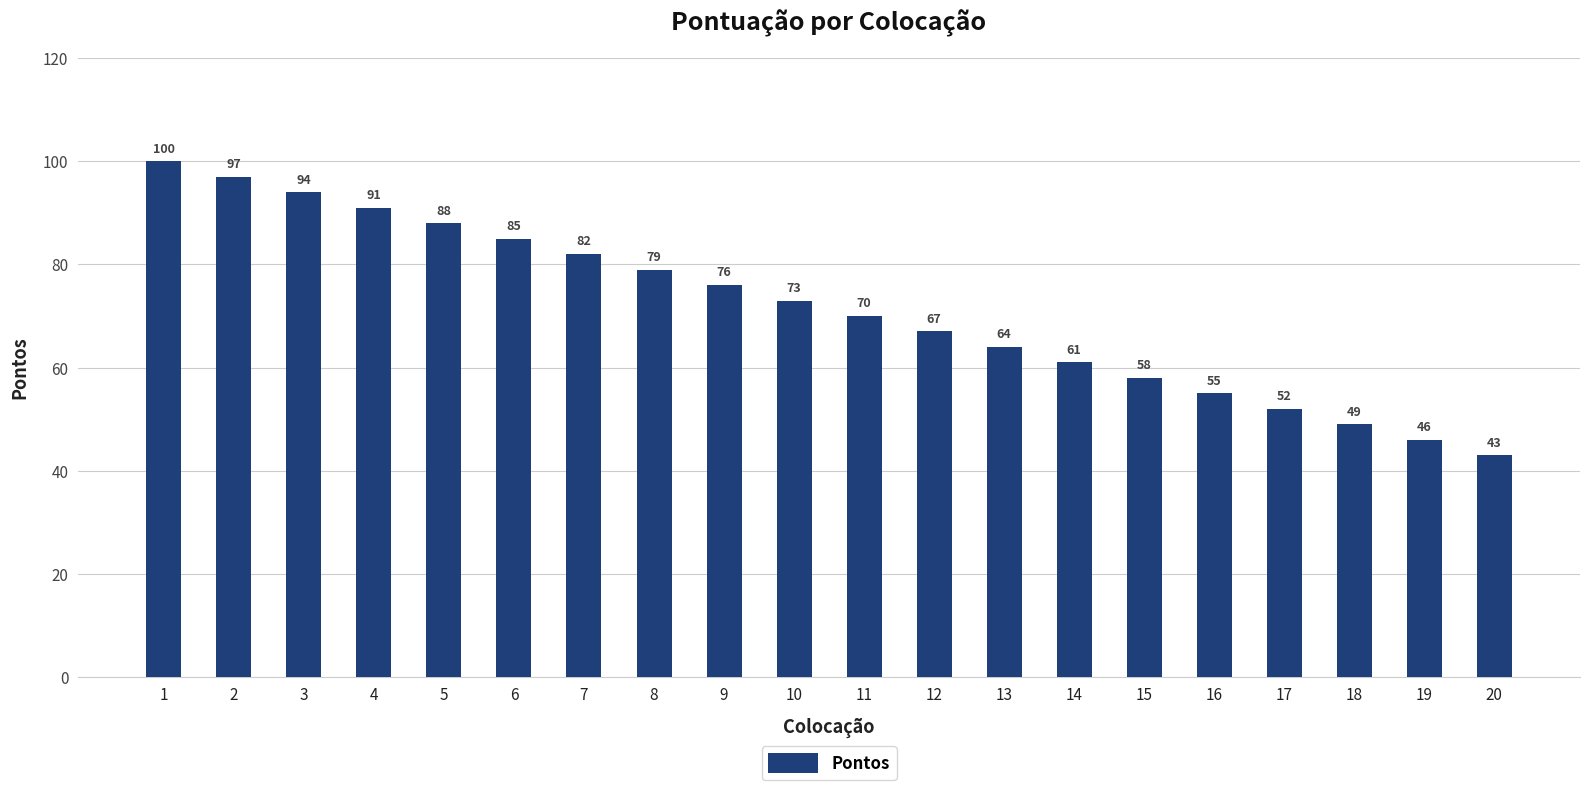

Which has a higher value, 12 or 15?

12